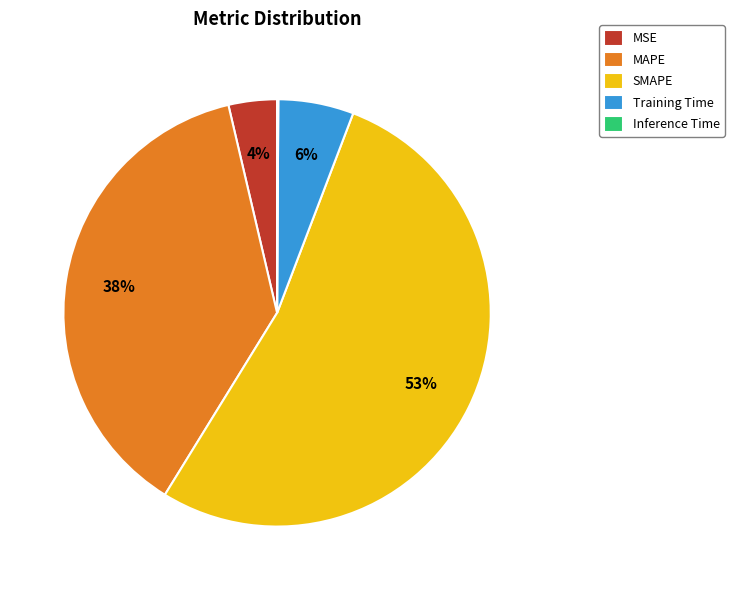

To the nearest percent, what is the average slice percentage?

20%